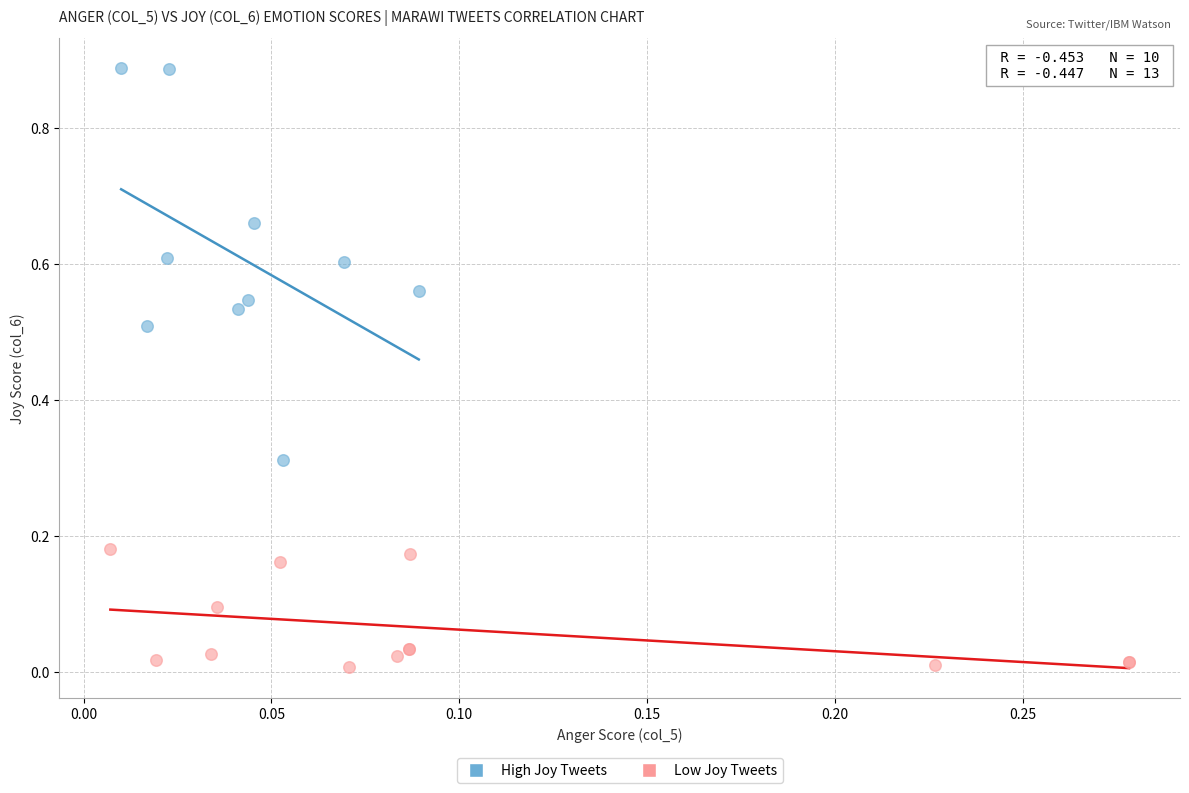

Which series has the largest Y range (max minus min)?

High Joy Tweets